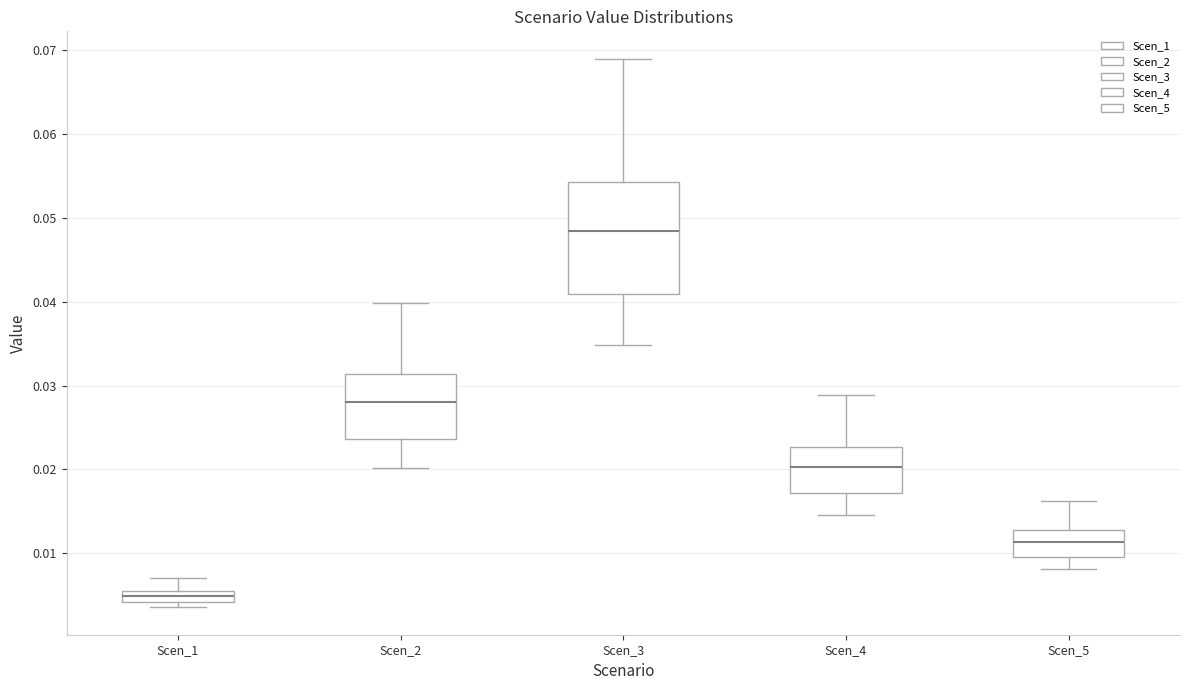

Which box has the lowest median line?

Scen_1